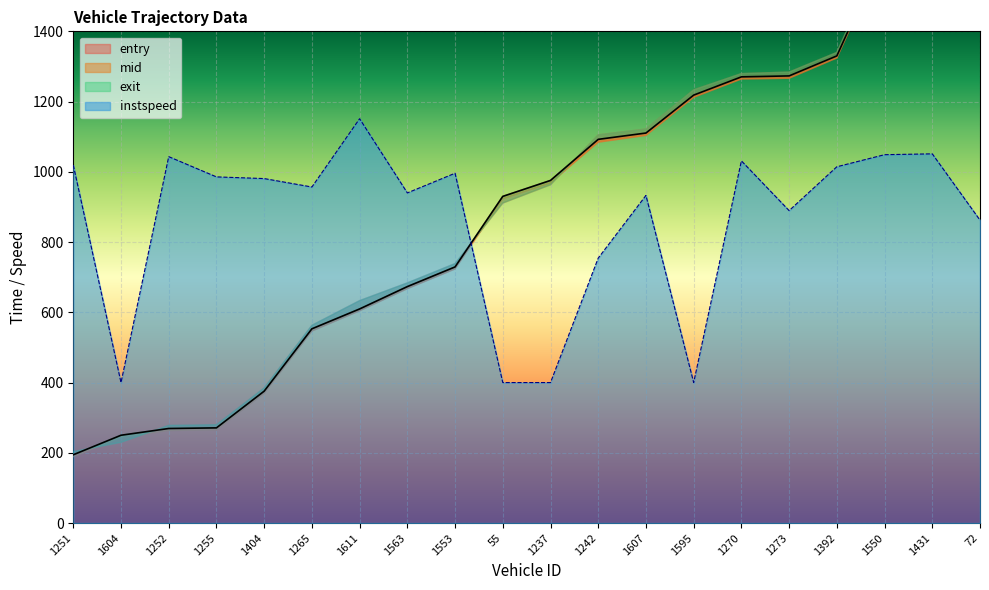

Where is entry nearest to the value 1092?

1242